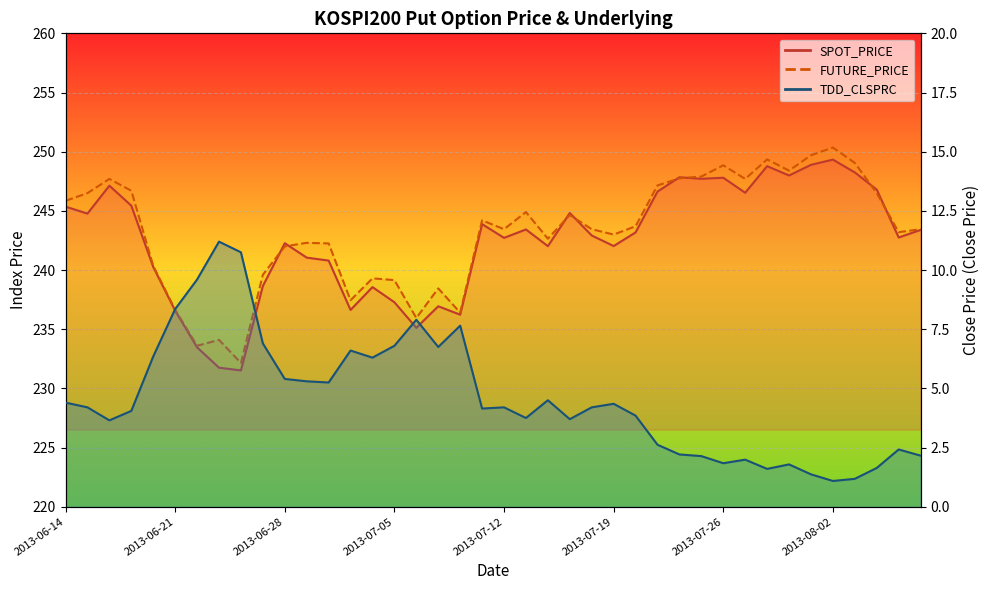

Which category has the lowest value across all series?

2013-08-02